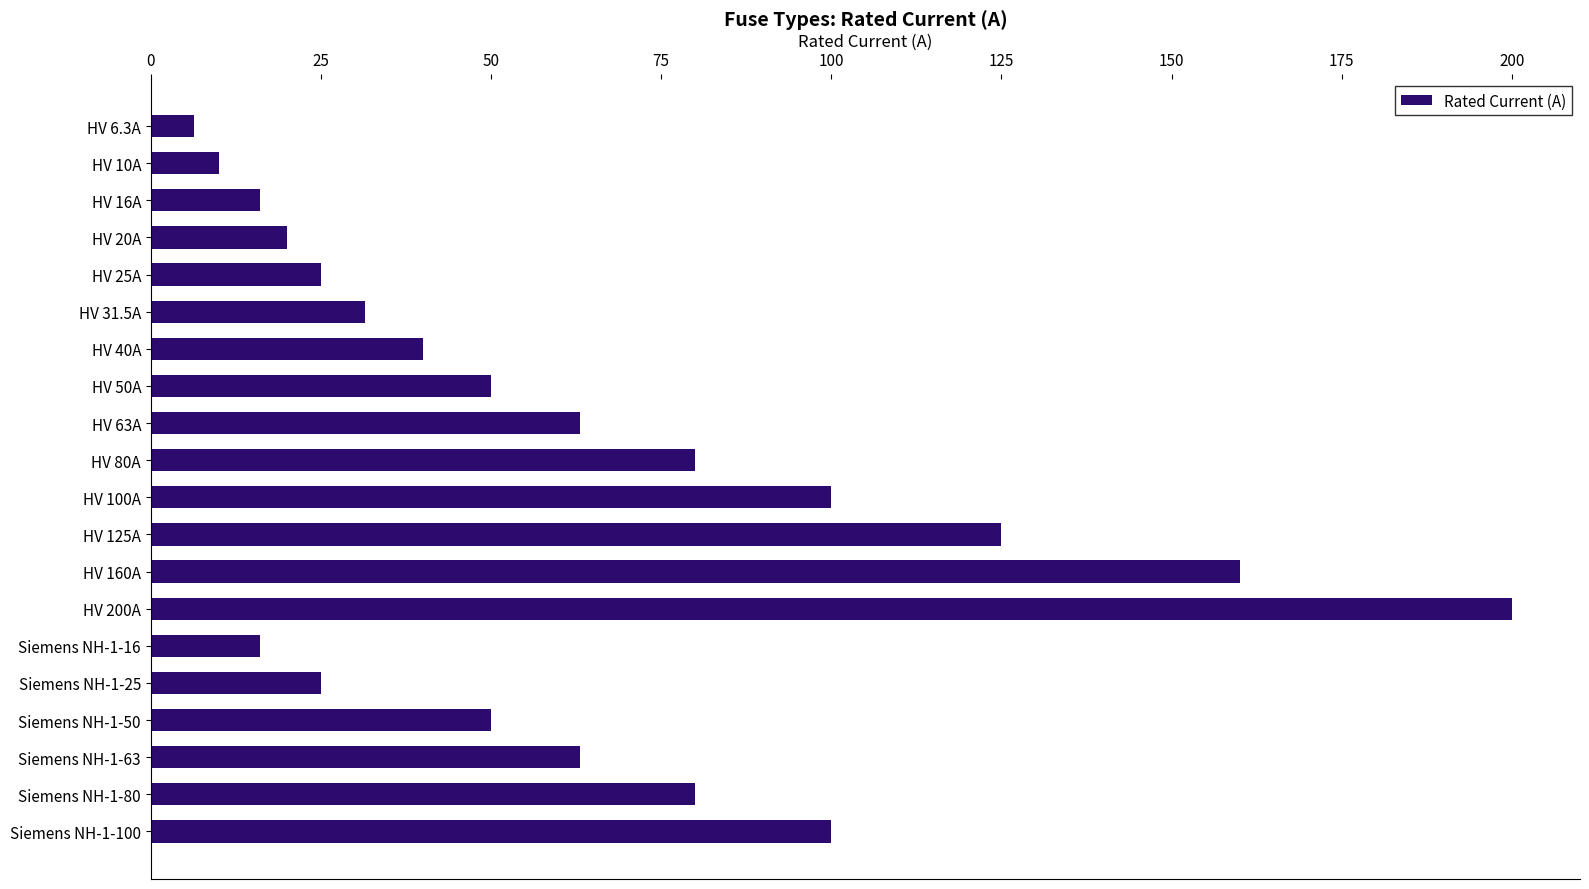

True or false: the data shows 16.0 at Siemens NH-1-16.

True